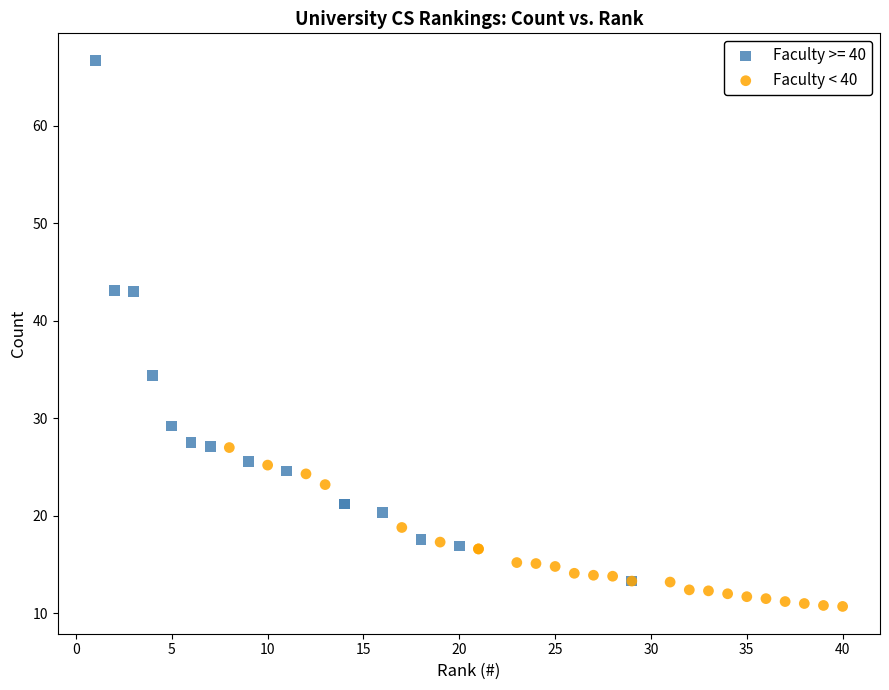

Which series reaches the minimum Y coordinate?

Faculty < 40